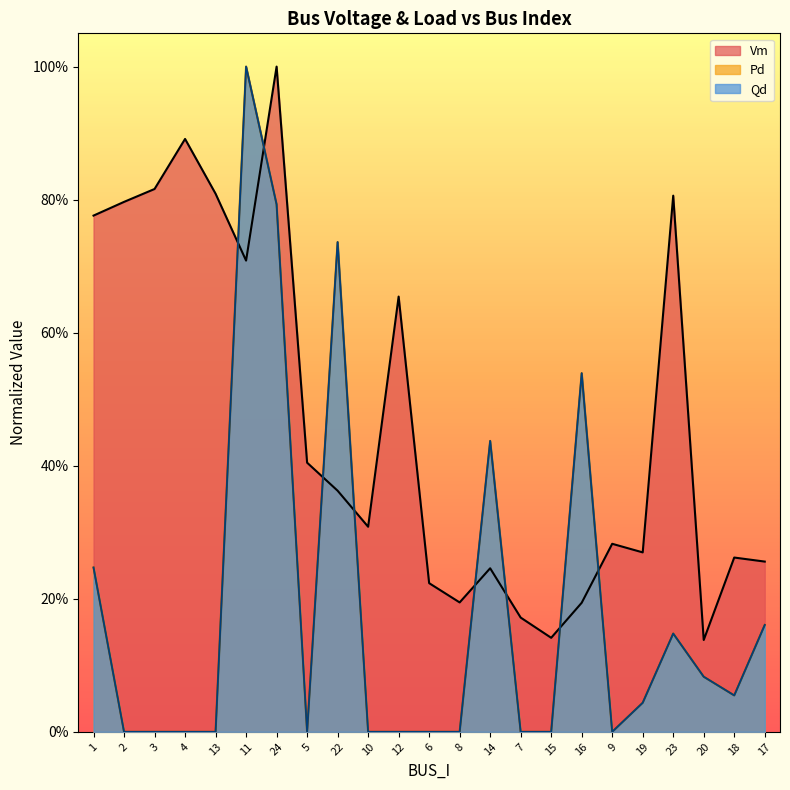

At 10, list the series in order from largest to smallest.

Vm, Pd, Qd